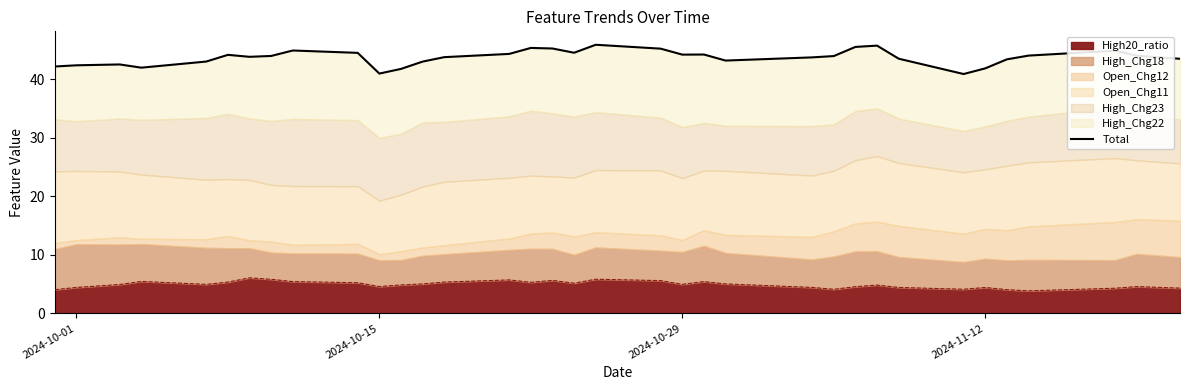

What is the lowest value of the High20_ratio series?

3.9